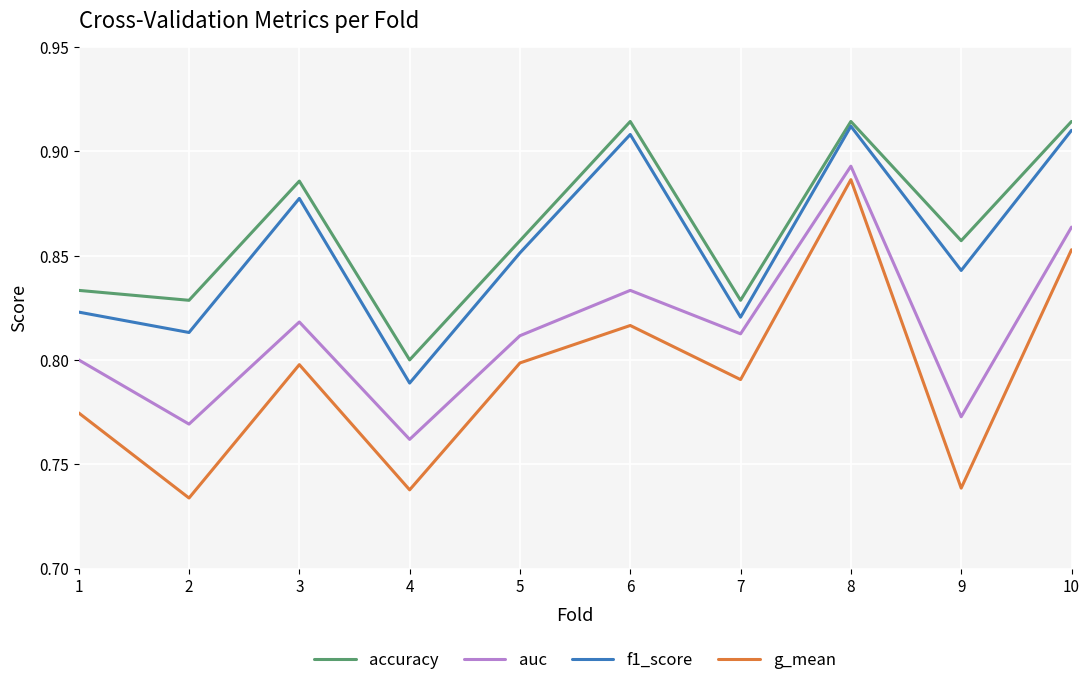

Does the chart display data point markers on the line(s)?

No